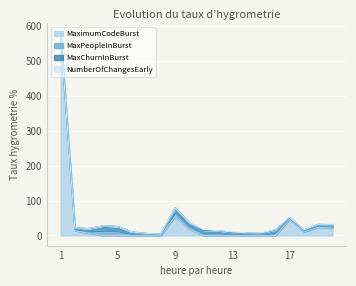

Which label corresponds to the smallest value in the chart?

4